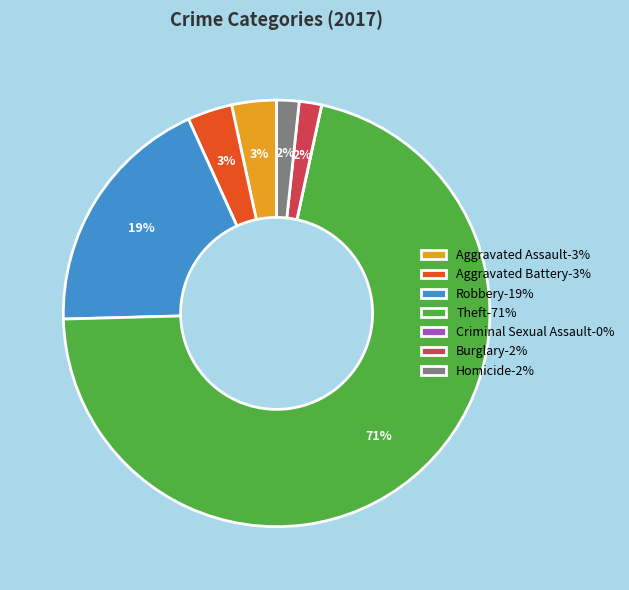

Which slice represents more than half of the pie?

Theft